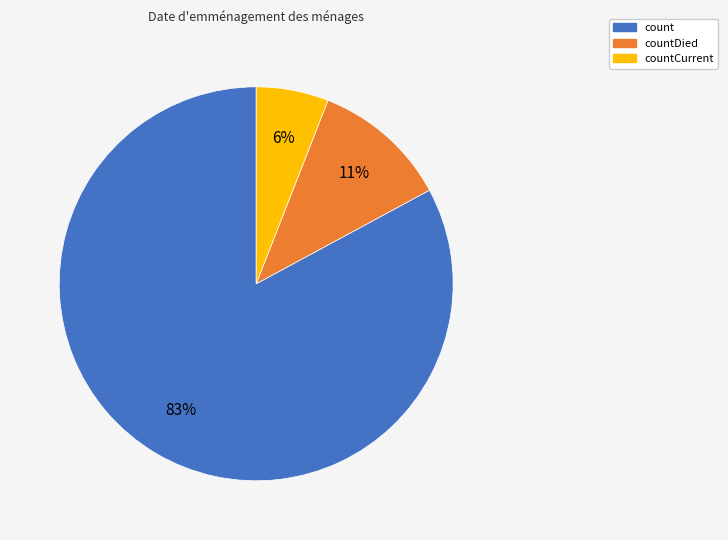

To the nearest percent, what is the difference between the largest and smallest slice percentages?

77%